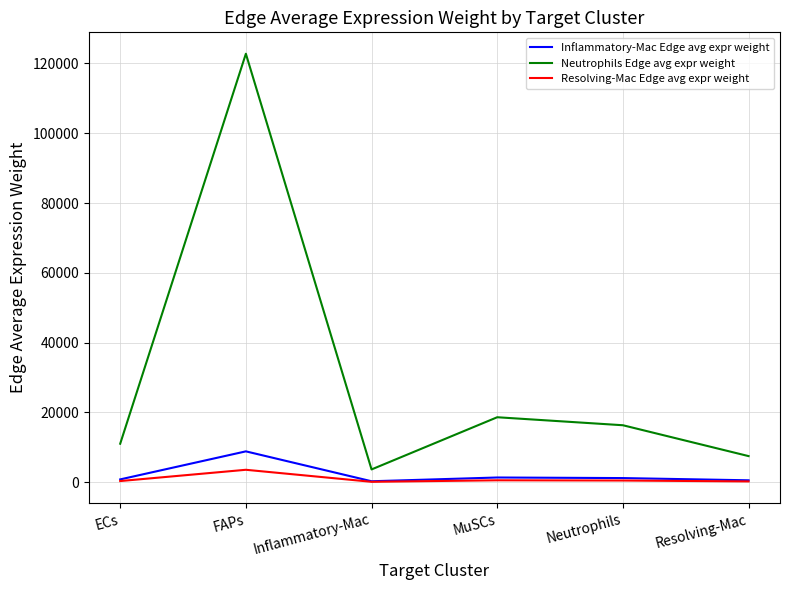

What is the greatest value displayed?

122797.4